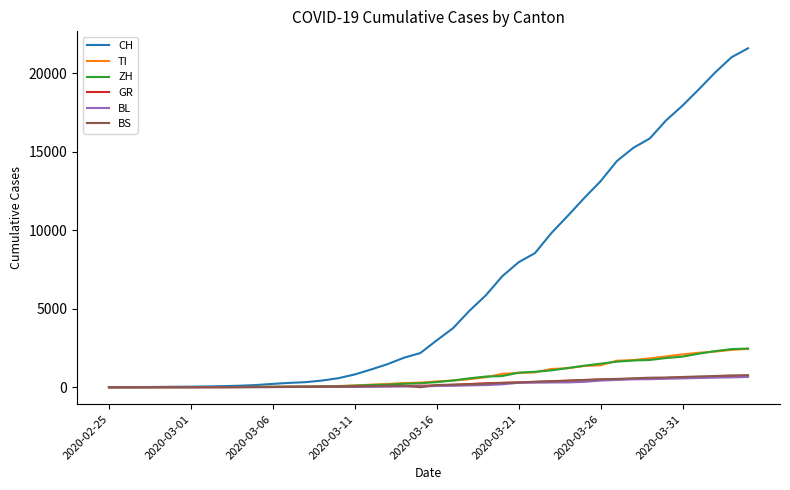

What is the maximum value for BS?

767